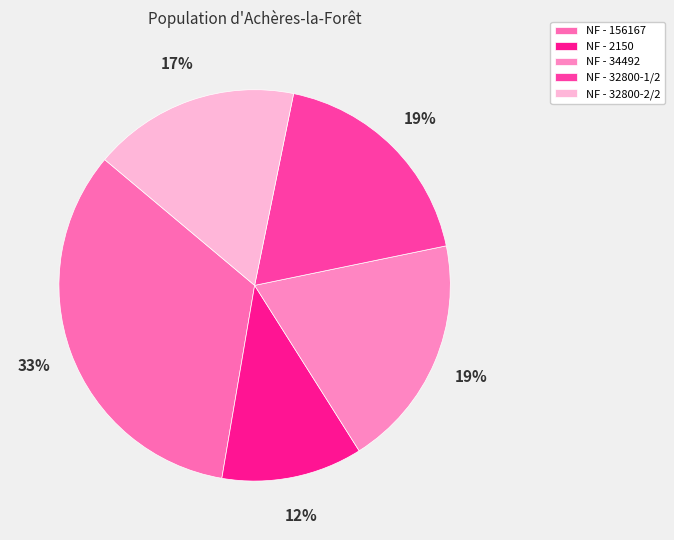

To the nearest percent, what portion does NF - 2150 represent?

12%